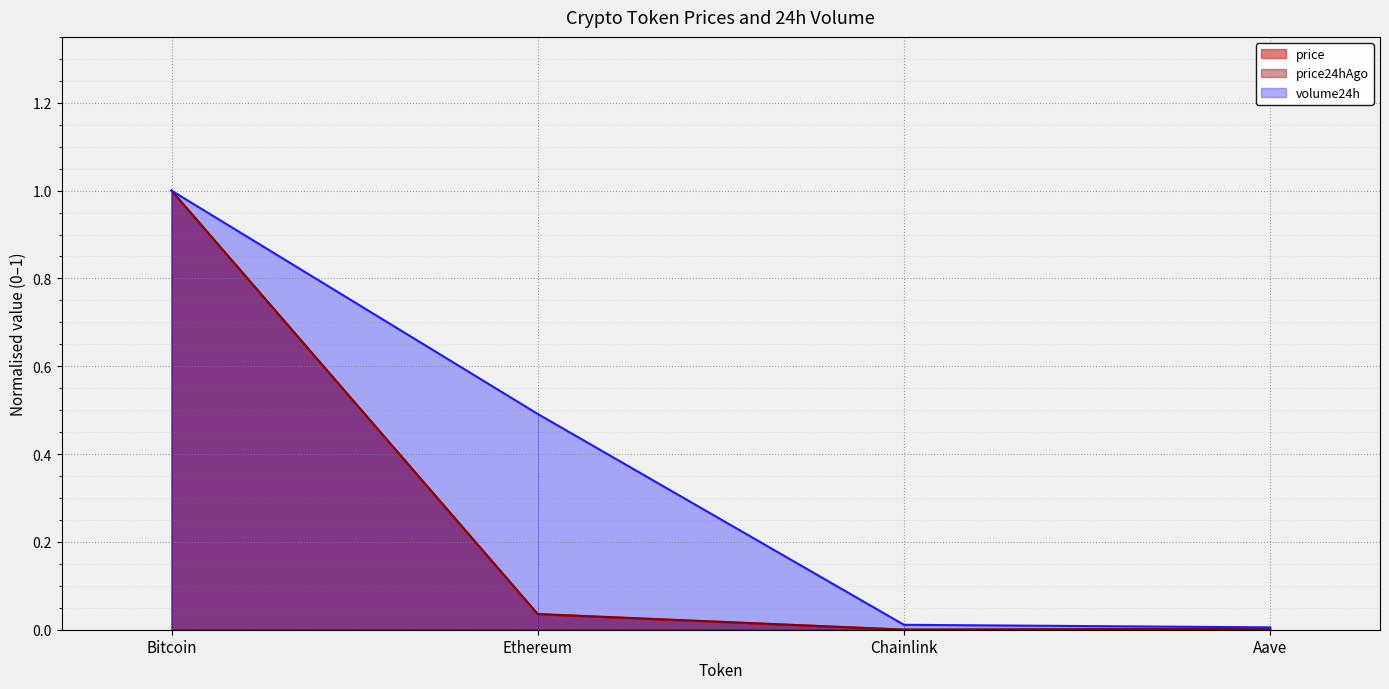

Which series has the widest spread of values?

price